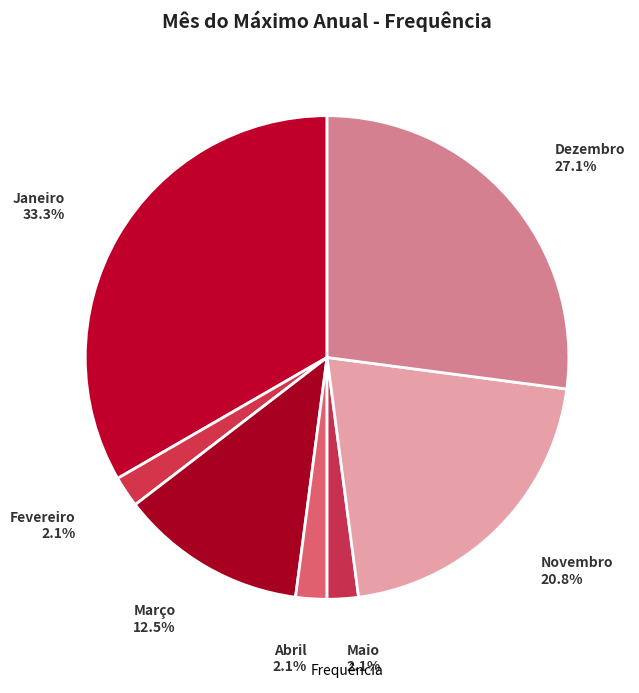

How many slices are in this pie chart?

7